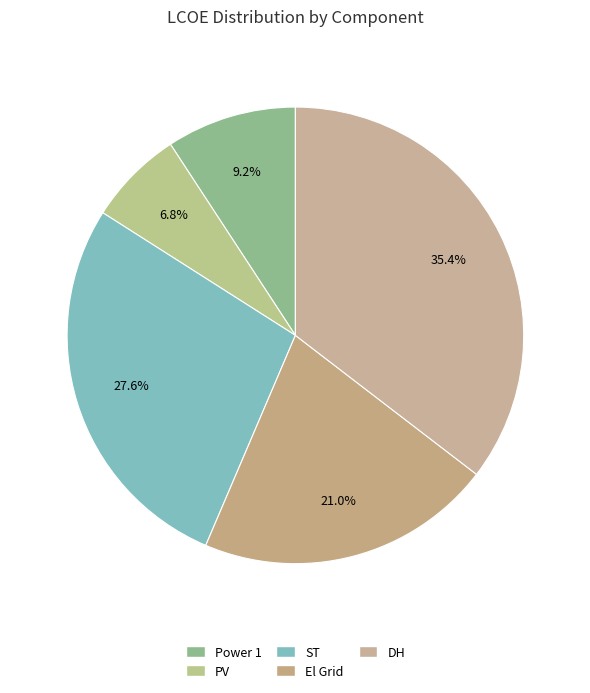

To the nearest percent, what is the difference between the ST and Power 1 slice percentages?

18%